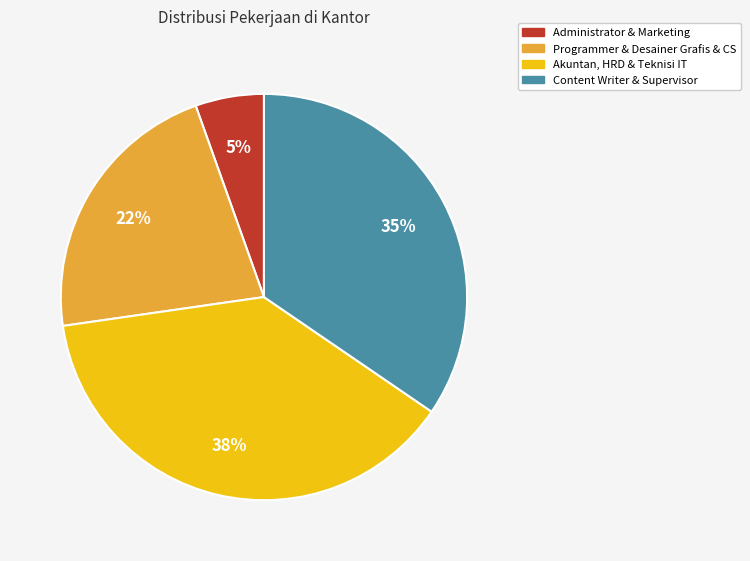

Is there any slice that represents more than half of the pie?

No